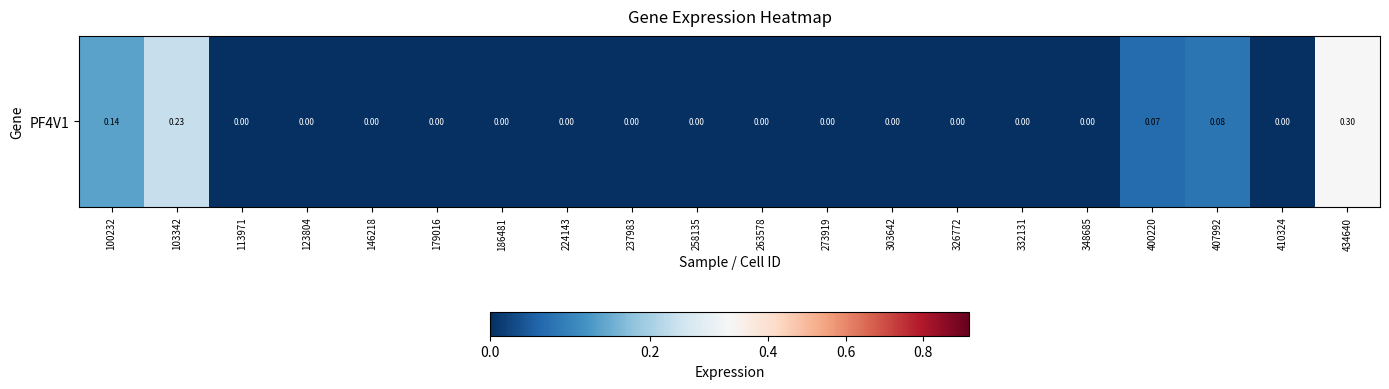

Reading right to left, transcribe all the data shown in this chart.

434640=0.3	410324=0.0	407992=0.1	400220=0.1	348685=0.0	332131=0.0	326772=0.0	303642=0.0	273919=0.0	263578=0.0	258135=0.0	237983=0.0	224143=0.0	186481=0.0	179016=0.0	146218=0.0	123804=0.0	113971=0.0	103342=0.2	100232=0.1